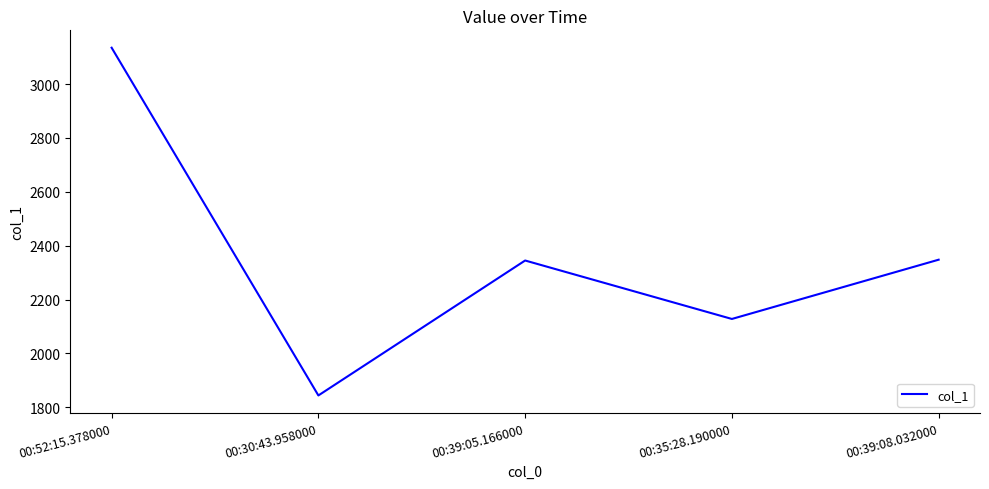

True or false: there are more than 2 points higher than both neighbors.

False